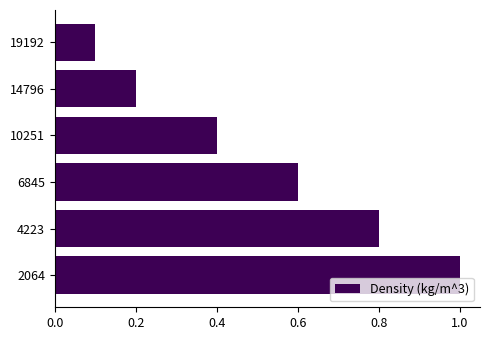

Does the chart contain stacked bars?

No